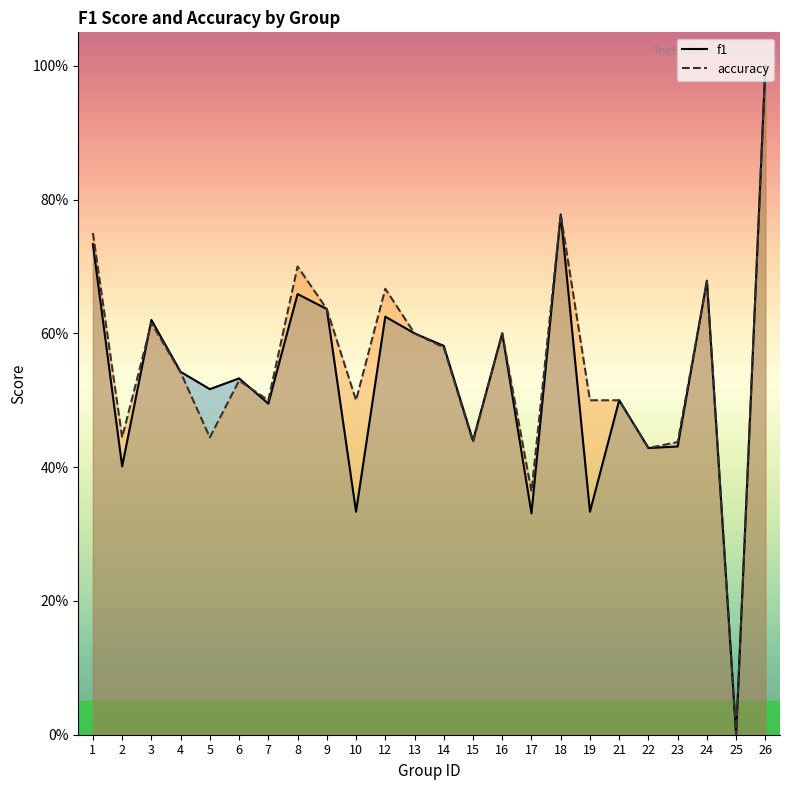

What is the difference between the maximum and minimum values in the f1 series?

1.0